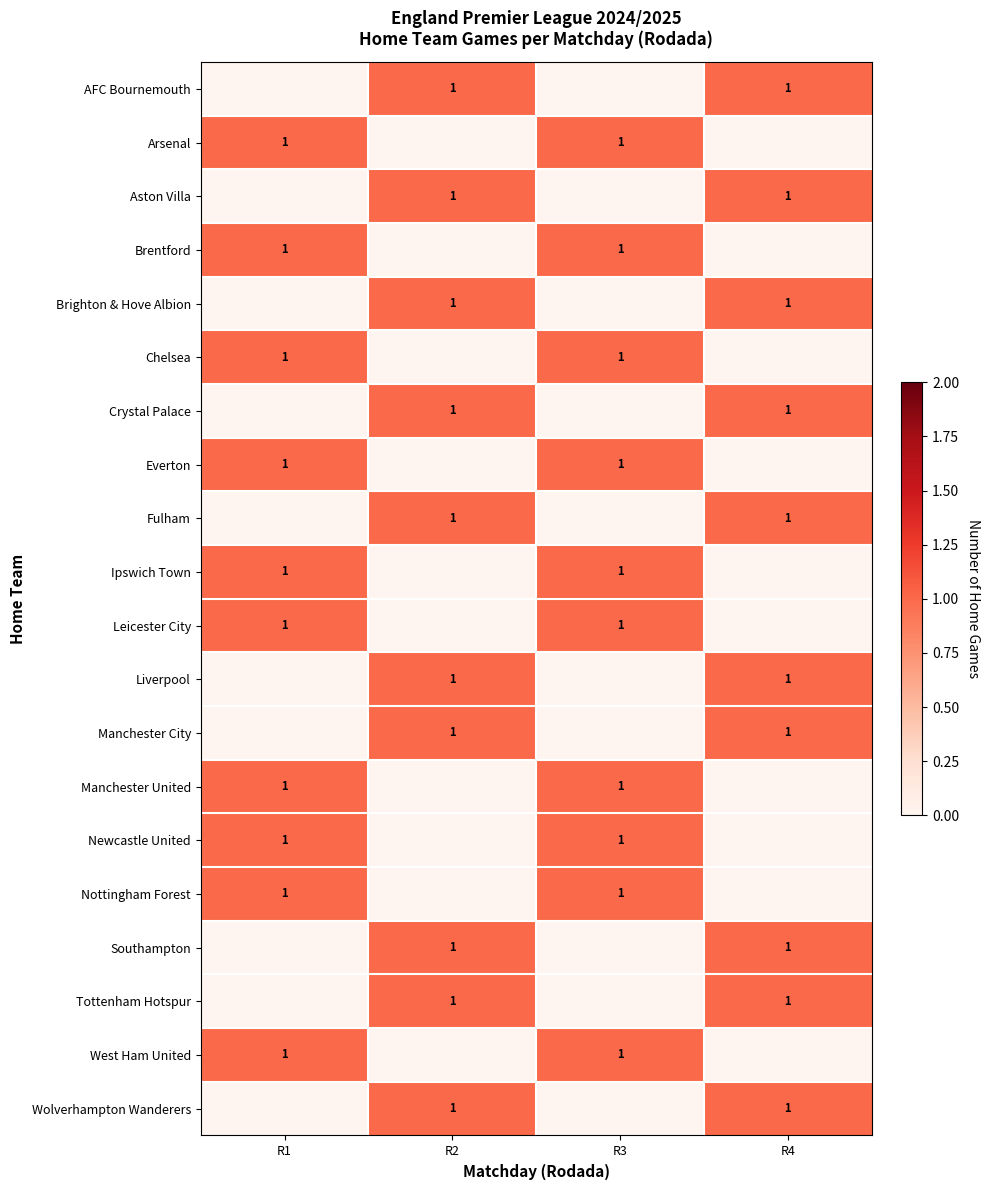

The value of Southampton at R4 is 1. True or false?

True